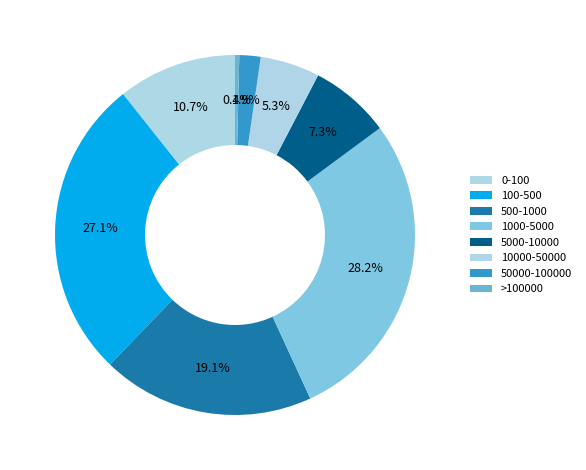

What is the smallest slice in the pie chart?

>100000